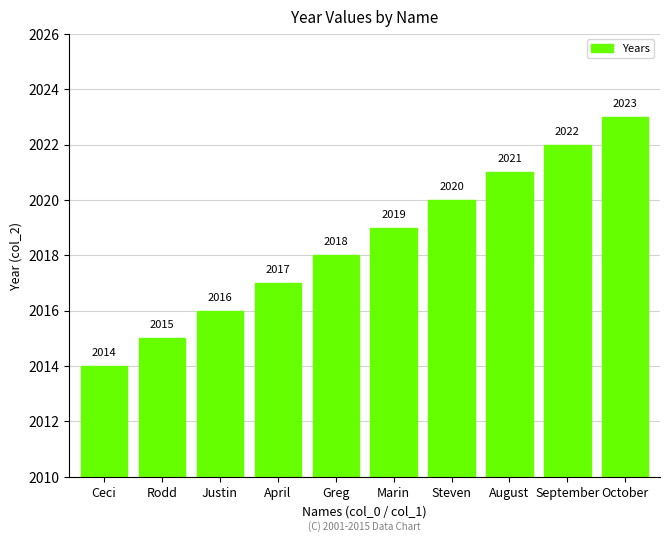

Which category has the highest value across all series?

October